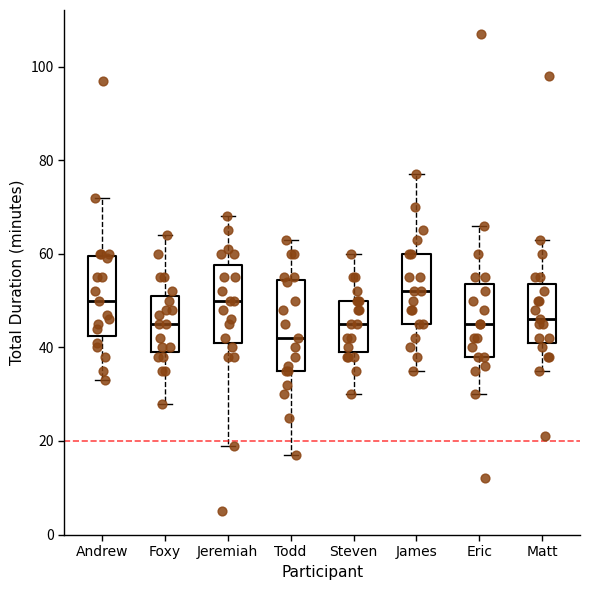

Reading left to right, read every box against the y-axis: the position of its median line, the range the box covers, and the ends of its whiskers. The values are not printed on the chart, so give them approximately, as read against the axis.

Andrew: median 50, box 42 to 60, whiskers 34 to 72
Foxy: median 46, box 40 to 52, whiskers 28 to 64
Jeremiah: median 50, box 42 to 58, whiskers 20 to 68
Todd: median 42, box 36 to 54, whiskers 18 to 64
Steven: median 46, box 40 to 50, whiskers 30 to 60
James: median 52, box 46 to 60, whiskers 36 to 78
Eric: median 46, box 38 to 54, whiskers 30 to 66
Matt: median 46, box 42 to 54, whiskers 36 to 64